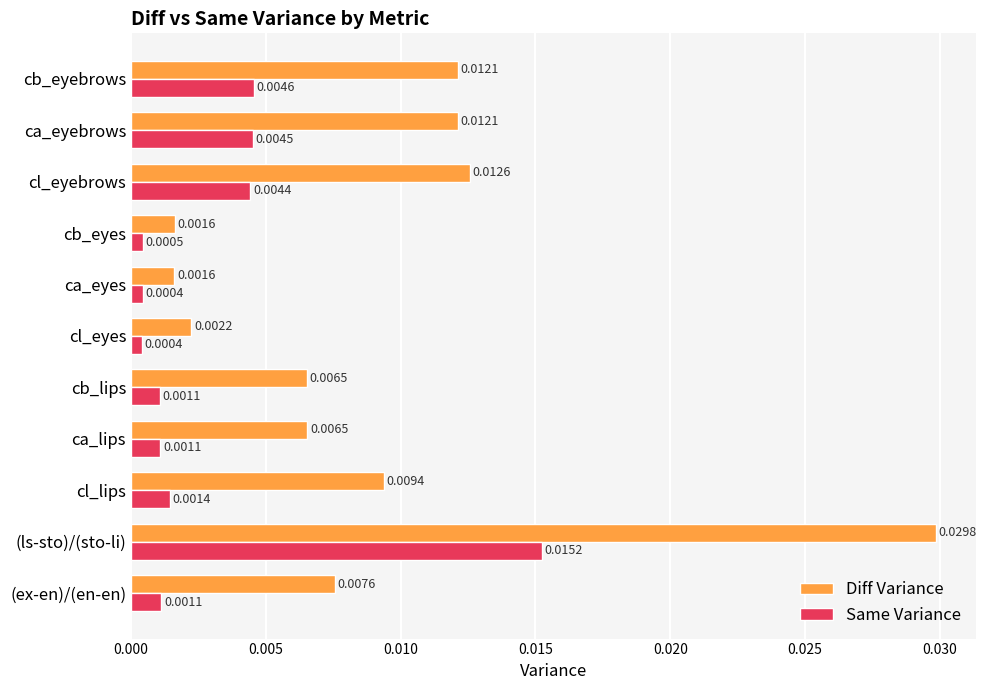

Which label corresponds to the largest value in the chart?

(ls-sto)/(sto-li)